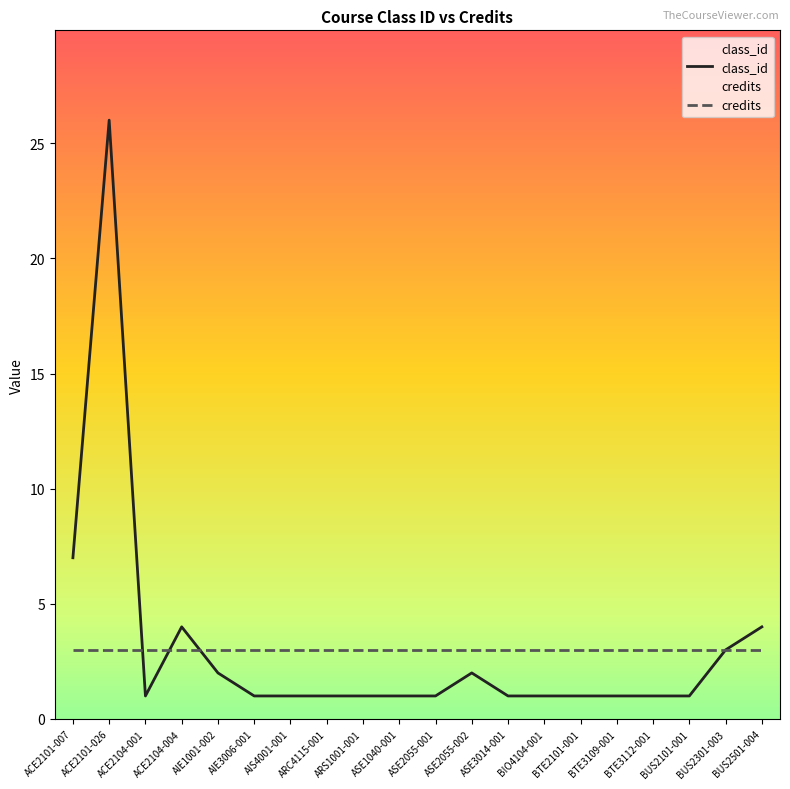

Rank the categories by value from lowest to highest.

ACE2104-001, AIE3006-001, AIS4001-001, ARC4115-001, ARS1001-001, ASE1040-001, ASE2055-001, ASE3014-001, BIO4104-001, BTE2101-001, BTE3109-001, BTE3112-001, BUS2101-001, AIE1001-002, ASE2055-002, BUS2301-003, ACE2104-004, BUS2501-004, ACE2101-007, ACE2101-026